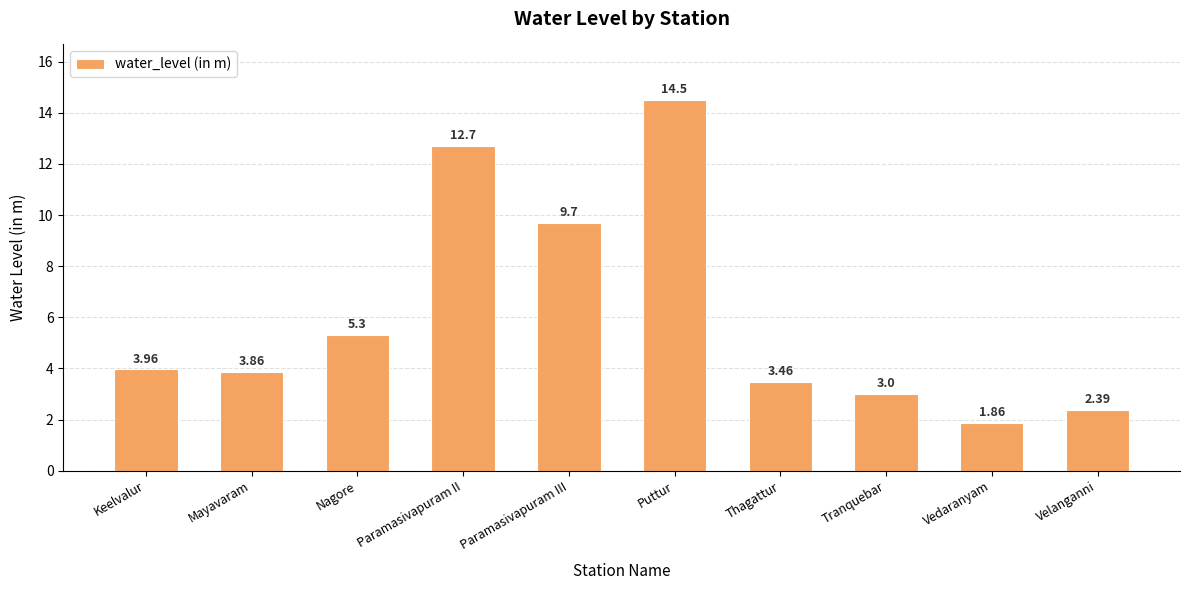

Between Thagattur and Paramasivapuram III, which is larger?

Paramasivapuram III